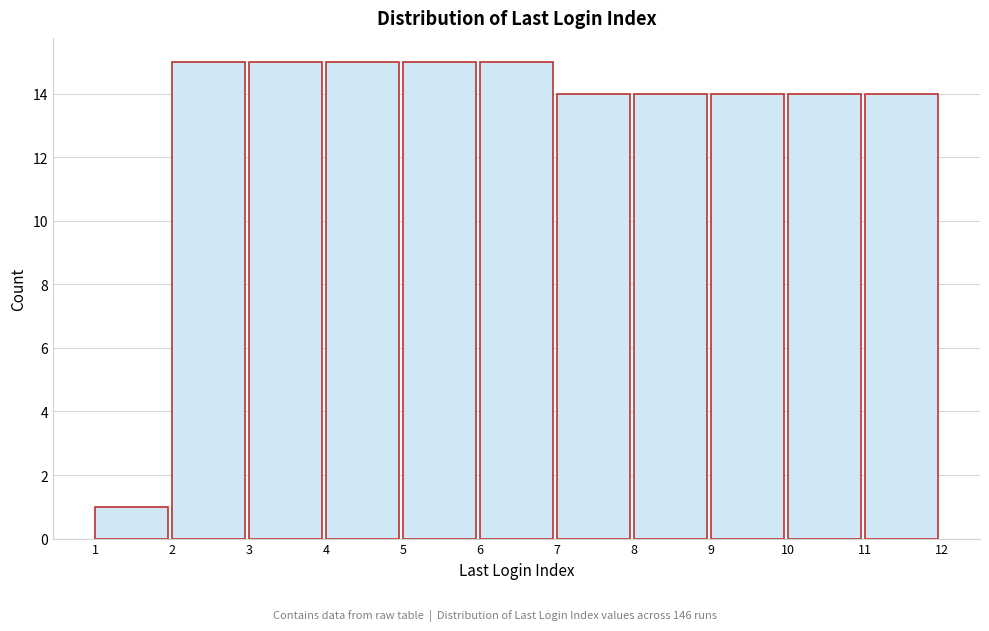

Reading left to right, transcribe this chart: for each bar, give the range it covers on the x-axis and its height. The values are not printed on the chart, so give them approximately, as read against the axis.

1 to 2: 1
2 to 3: 15
3 to 4: 15
4 to 5: 15
5 to 6: 15
6 to 7: 15
7 to 8: 14
8 to 9: 14
9 to 10: 14
10 to 11: 14
11 to 12: 14